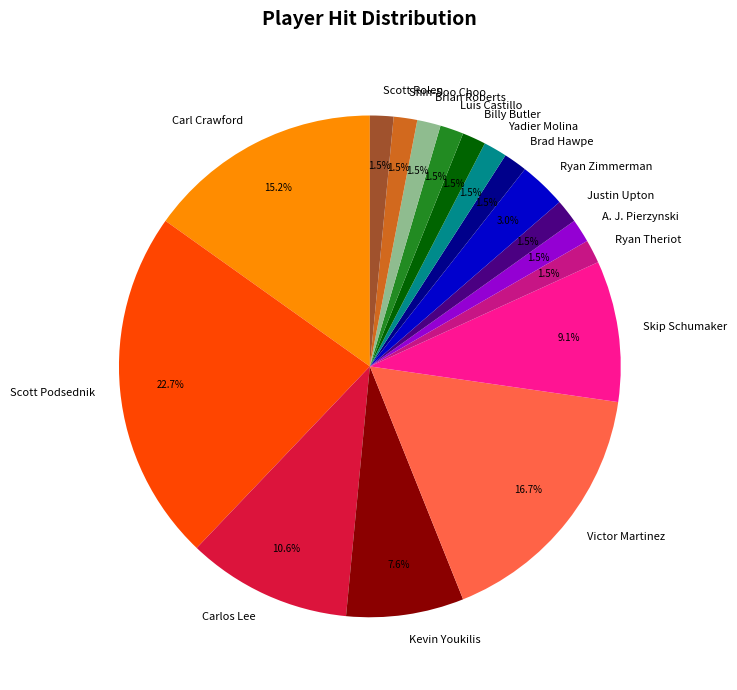

Which category has the biggest portion of the pie?

Scott Podsednik